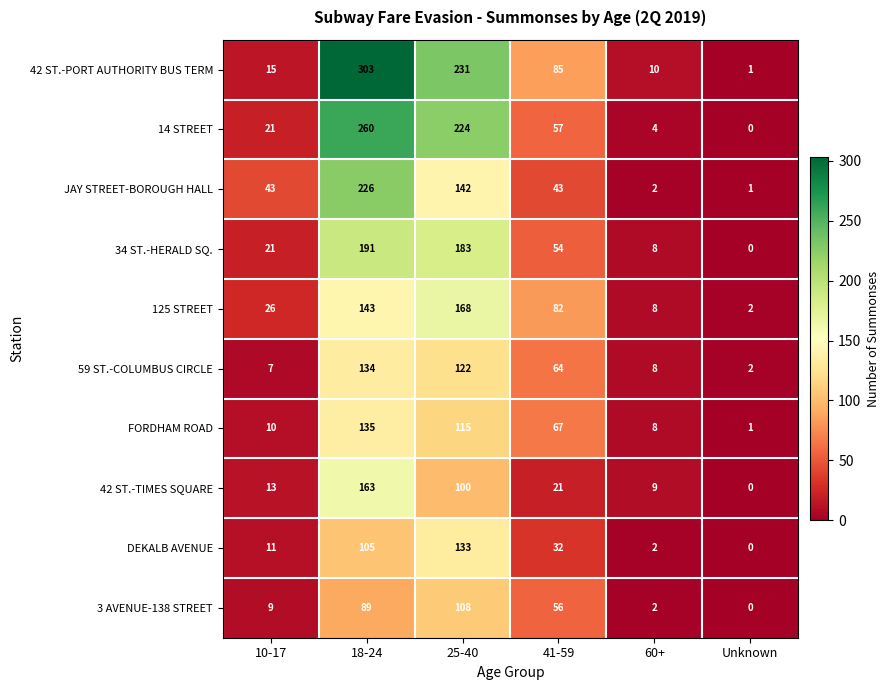

Which series changed the most between 18-24 and 60+?

42 ST.-PORT AUTHORITY BUS TERM